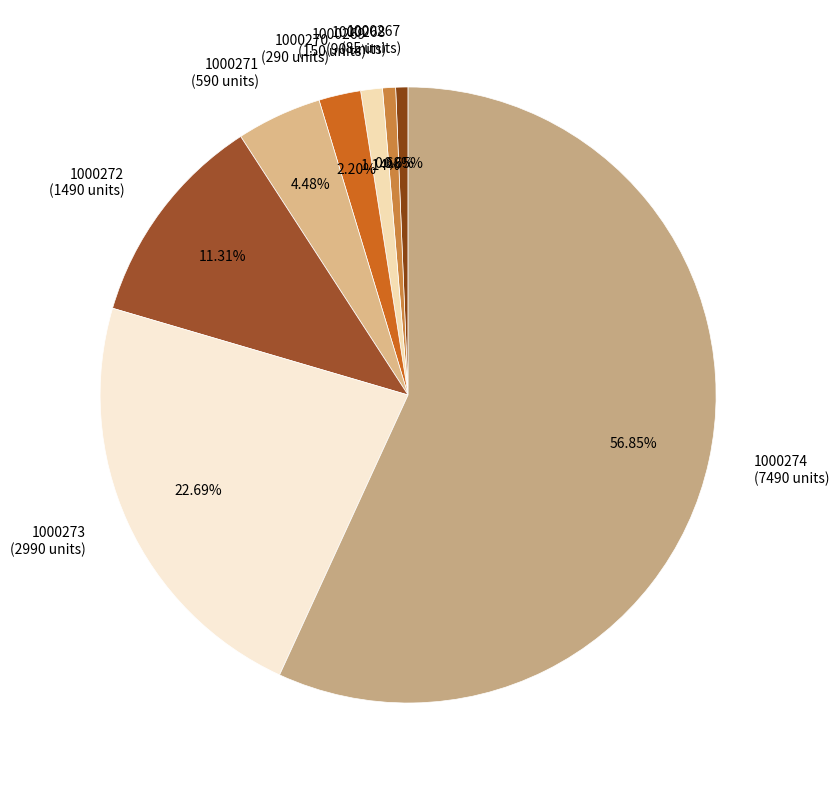

What is the ratio of the value at 1000272 (1490 units) to the value at 1000269 (150 units)?

9.9